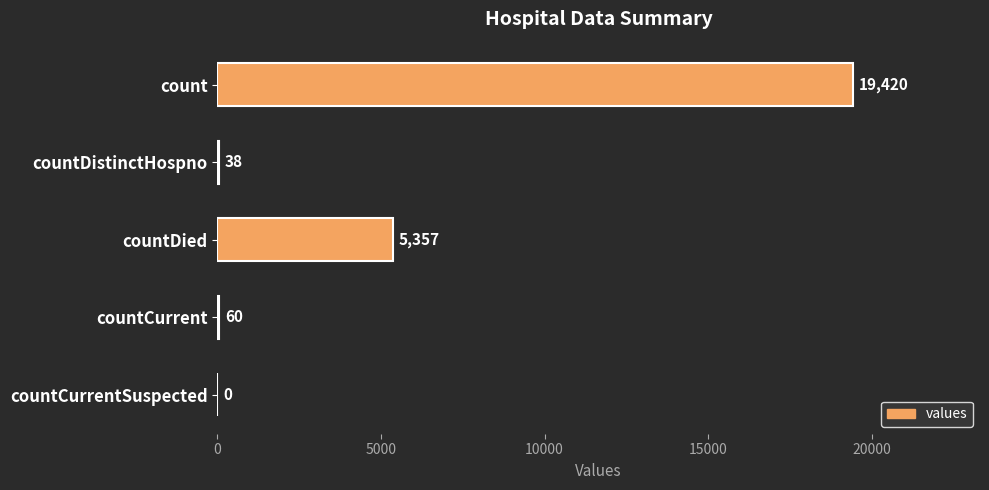

Between countDied and countCurrent, which is larger?

countDied